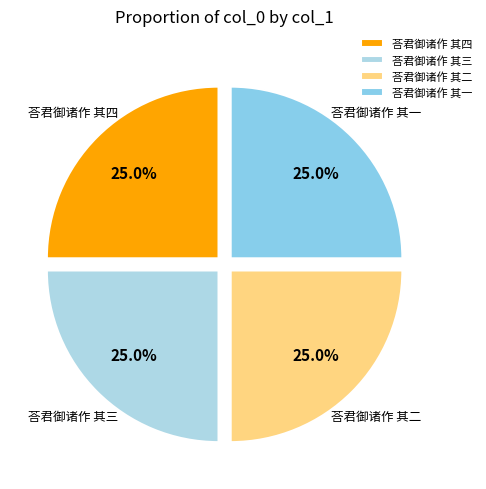

What percentage do 荅君御诸作 其三 and 荅君御诸作 其二 together represent?

50.0%